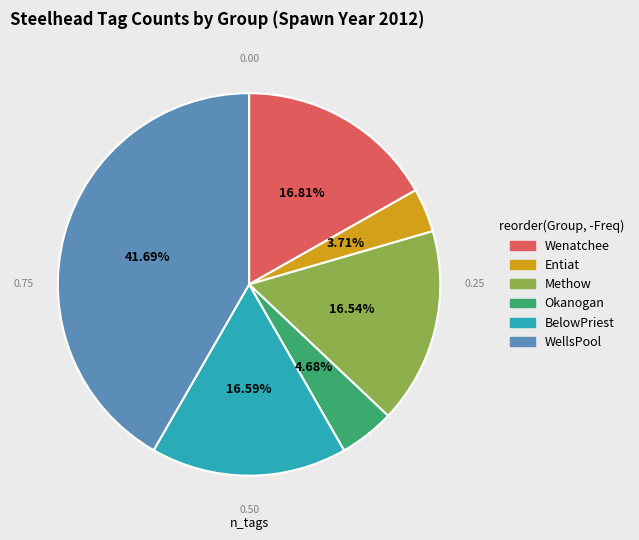

Is there a majority slice in this chart?

No